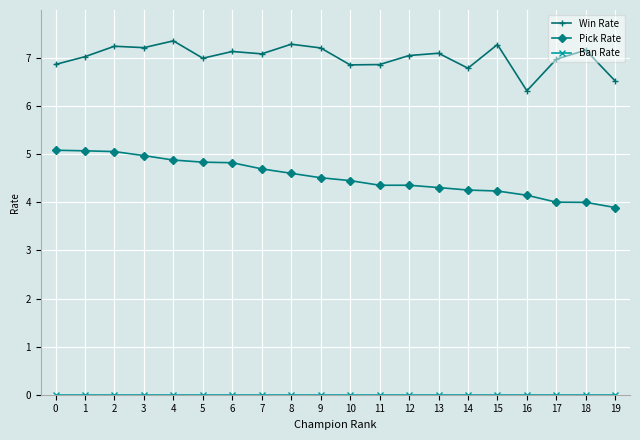

What is the value of the Pick Rate point at the 14th from the left?

4.3